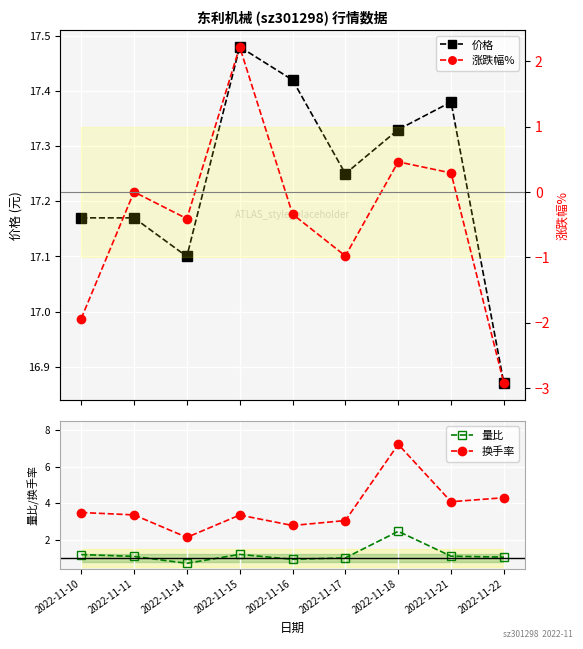

True or false: 涨跌幅% and 价格 intersect in this chart.

False